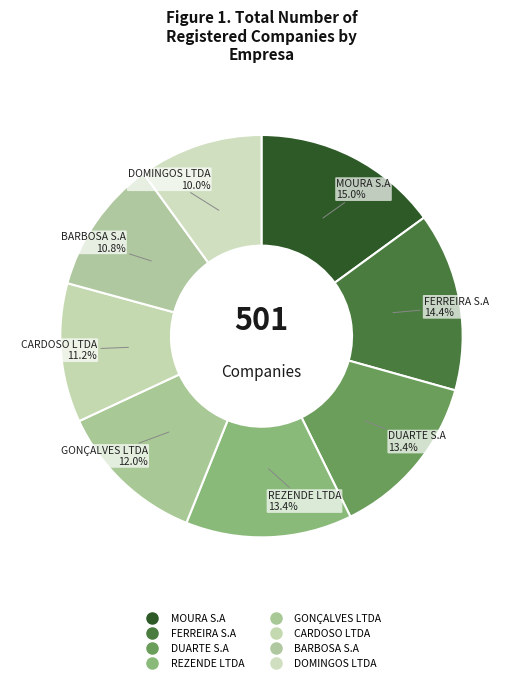

True or false: FERREIRA S.A accounts for 3% of the total.

False